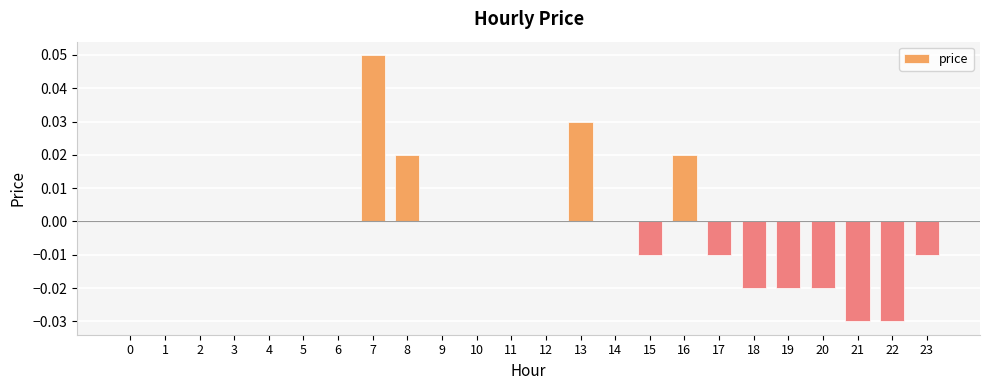

Between 14 and 7, which is larger?

7